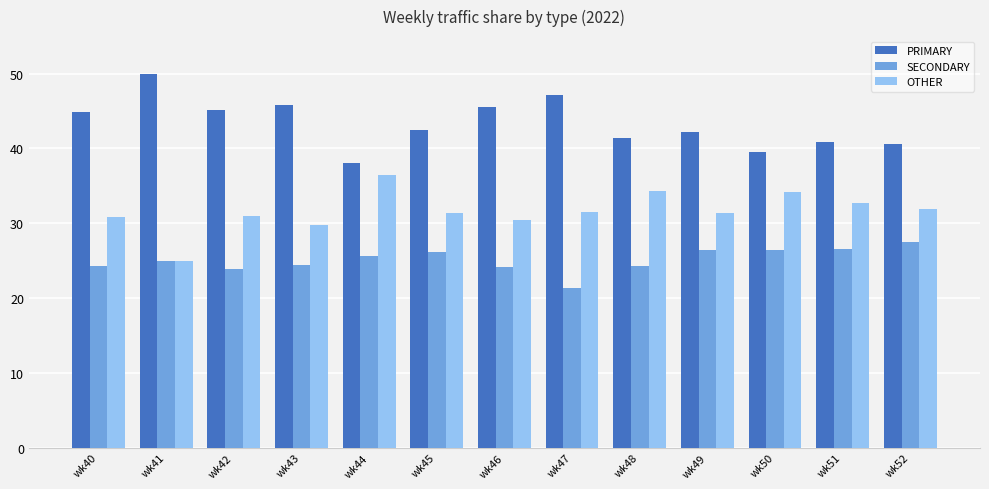

Rank the series by their average value, from lowest to highest.

SECONDARY, OTHER, PRIMARY